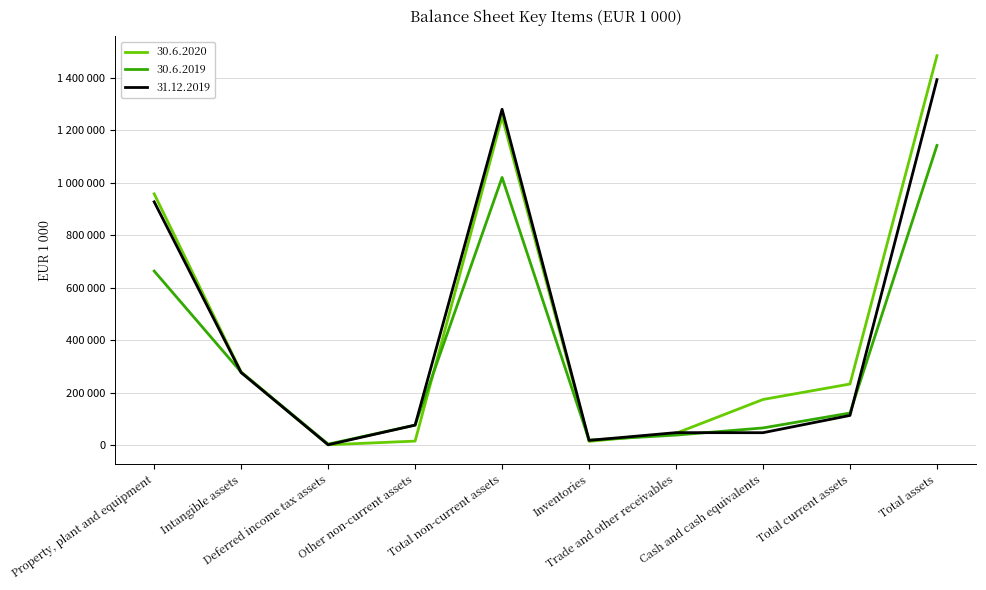

Reading left to right, list all the values displayed in this chart.

30.6.2020: Property, plant and equipment=958081	Intangible assets=278361	Deferred income tax assets=929	Other non-current assets=14909	Total non-current assets=1252280	Inventories=14057	Trade and other receivables=44924	Cash and cash equivalents=173733	Total current assets=232715	Total assets=1484994
30.6.2019: Property, plant and equipment=663628	Intangible assets=277785	Deferred income tax assets=3317	Other non-current assets=75977	Total non-current assets=1020707	Inventories=18788	Trade and other receivables=37891	Cash and cash equivalents=65179	Total current assets=122039	Total assets=1142746
31.12.2019: Property, plant and equipment=927640	Intangible assets=276305	Deferred income tax assets=929	Other non-current assets=75921	Total non-current assets=1280795	Inventories=17782	Trade and other receivables=47240	Cash and cash equivalents=47028	Total current assets=112878	Total assets=1393673